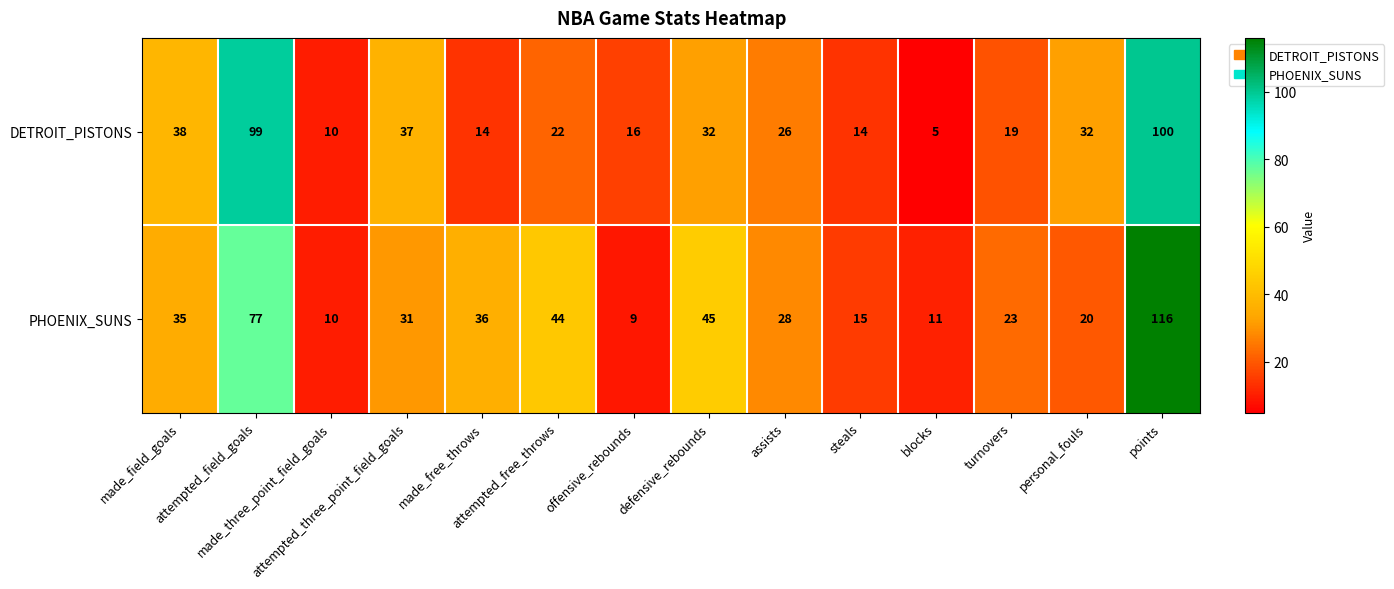

What is the difference between the maximum and second lowest values in the PHOENIX_SUNS series?

106